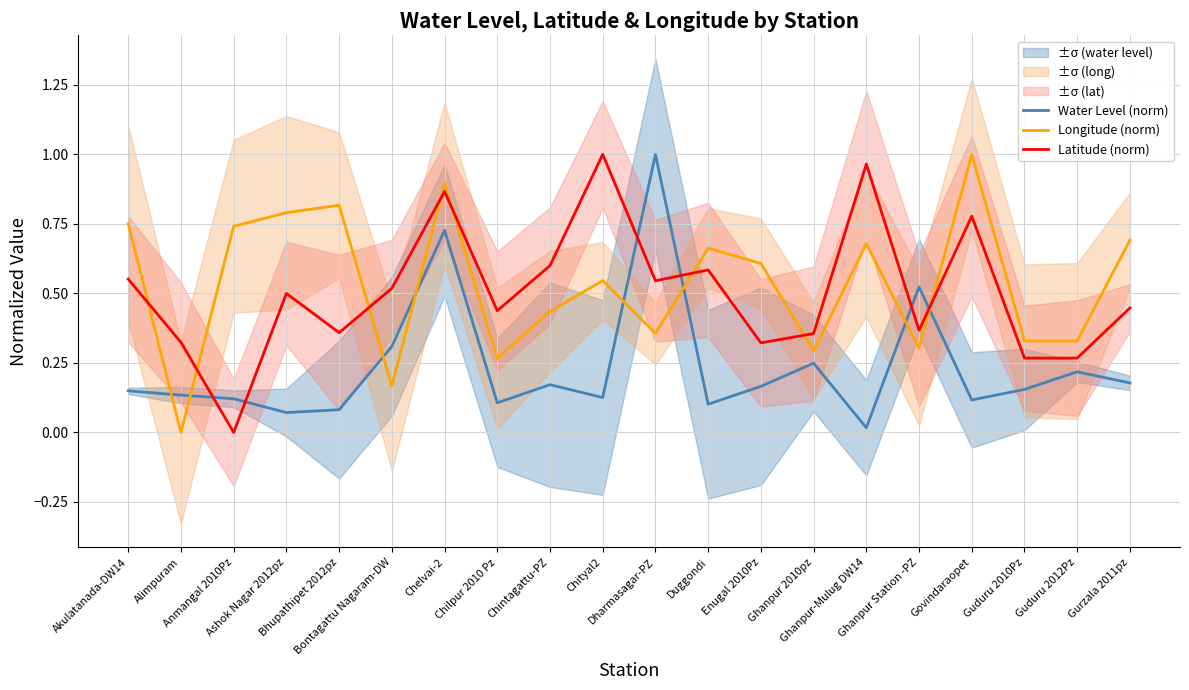

How many values in Longitude (norm) are above zero?

19